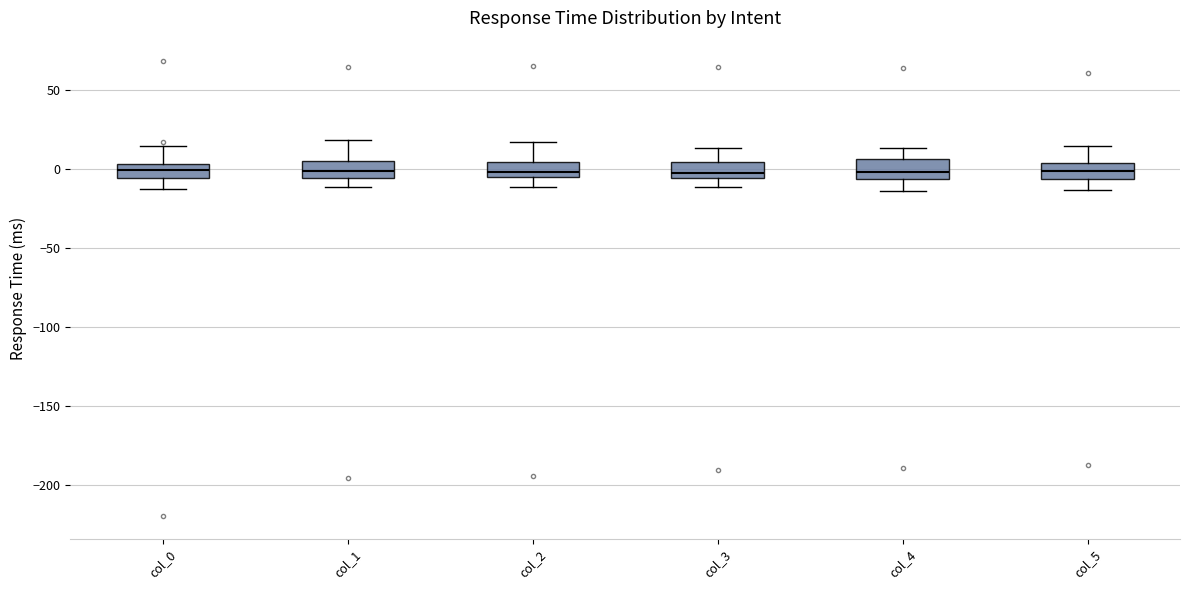

Reading left to right, read every box against the y-axis: the position of its median line, the range the box covers, and the ends of its whiskers. The values are not printed on the chart, so give them approximately, as read against the axis.

col_0: median 0, box -5 to 5, whiskers -15 to 15
col_1: median 0, box -5 to 5, whiskers -10 to 20
col_2: median 0, box -5 to 5, whiskers -10 to 15
col_3: median -5 (just above the box's lower edge), box -5 to 5, whiskers -10 to 15
col_4: median 0, box -5 to 5, whiskers -15 to 15
col_5: median 0, box -5 to 5, whiskers -15 to 15